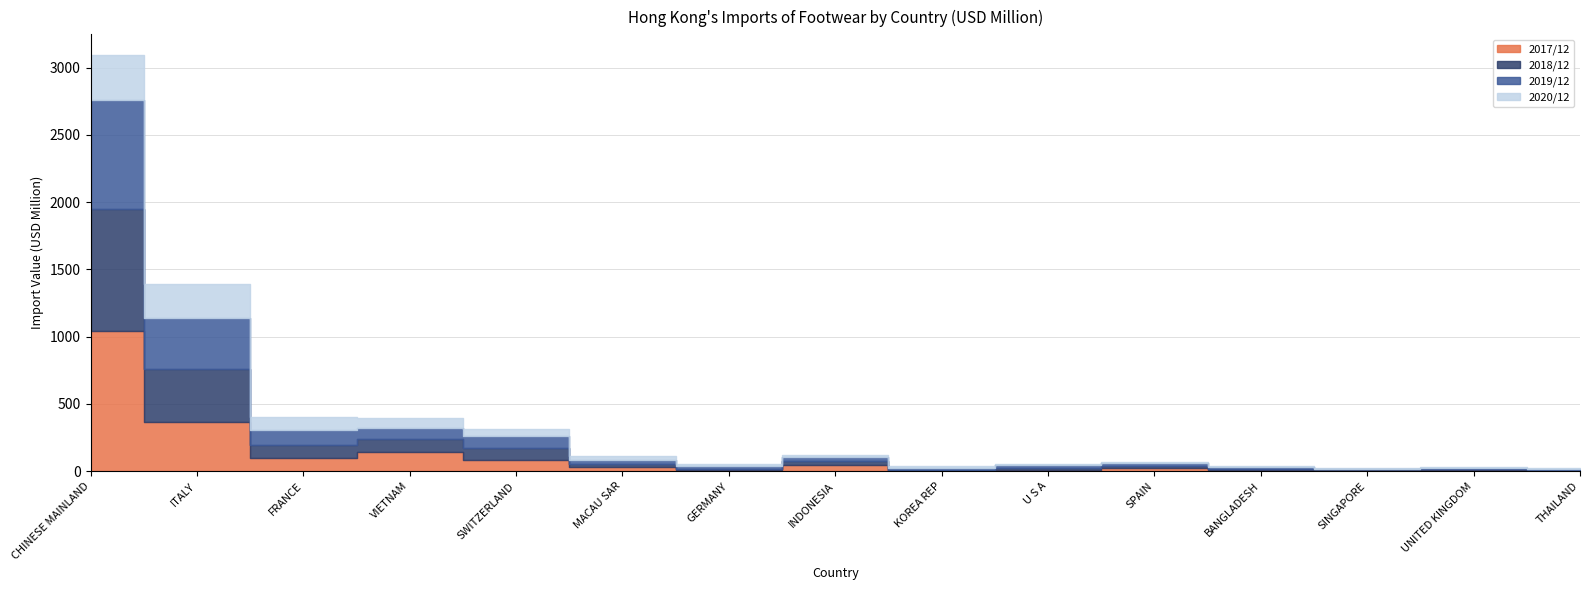

What is the label of the 9th point from the right?

GERMANY